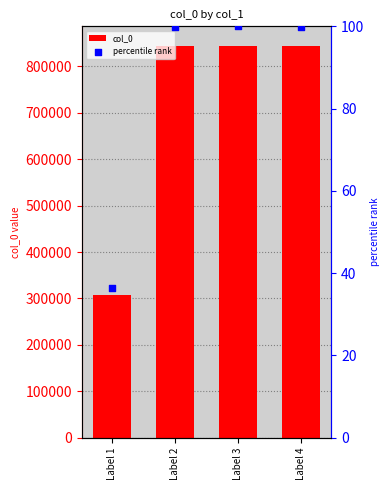

What is the total value across all series at Label 3?

844098.0